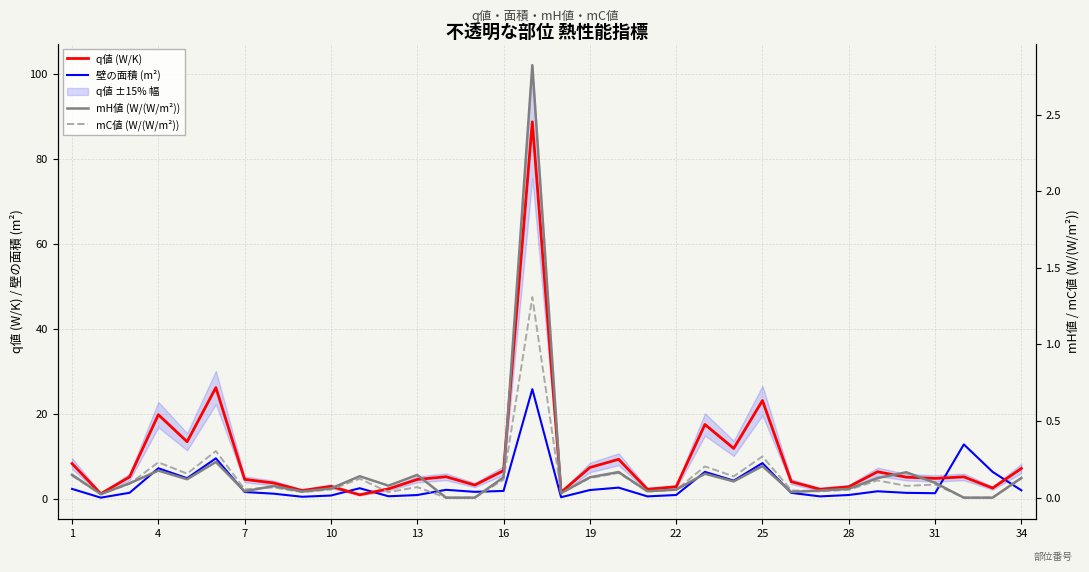

Between 13 and 32, which series saw the biggest shift?

q値 (W/K)